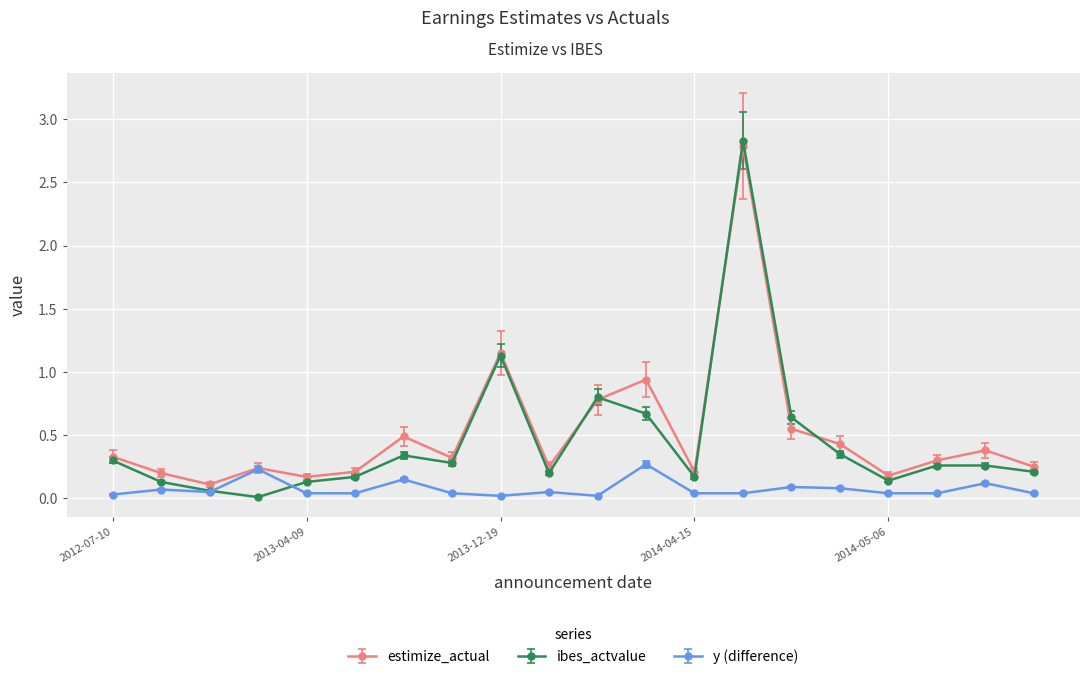

Which series has the largest range (max minus min)?

ibes_actvalue